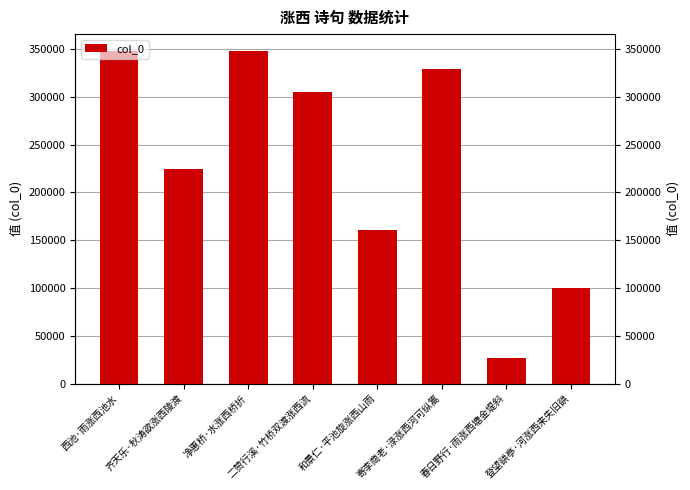

Count the number of data series in this chart.

1